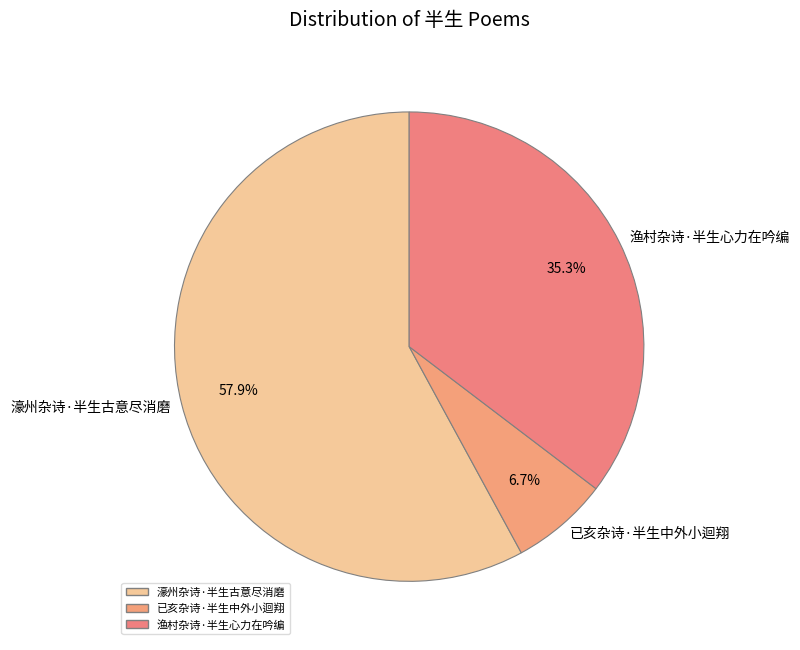

How many segments does this pie chart have?

3